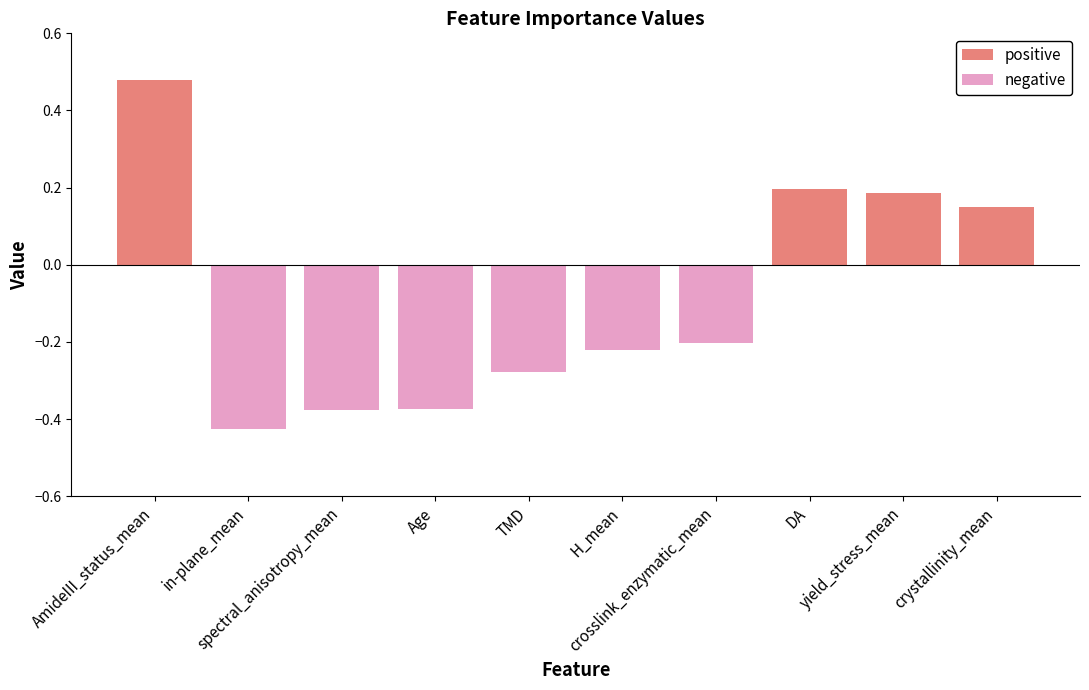

At which label does negative reach its minimum?

in-plane_mean